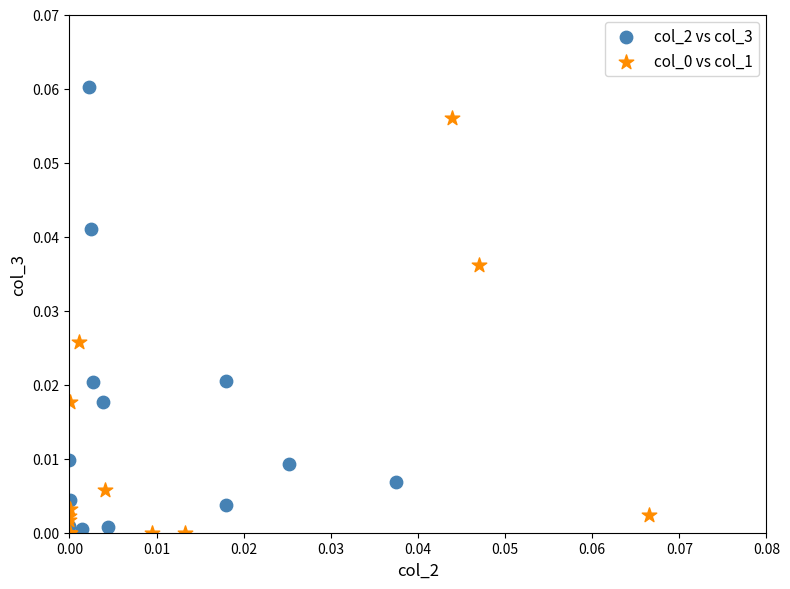

Which series reaches the maximum Y coordinate?

col_2 vs col_3